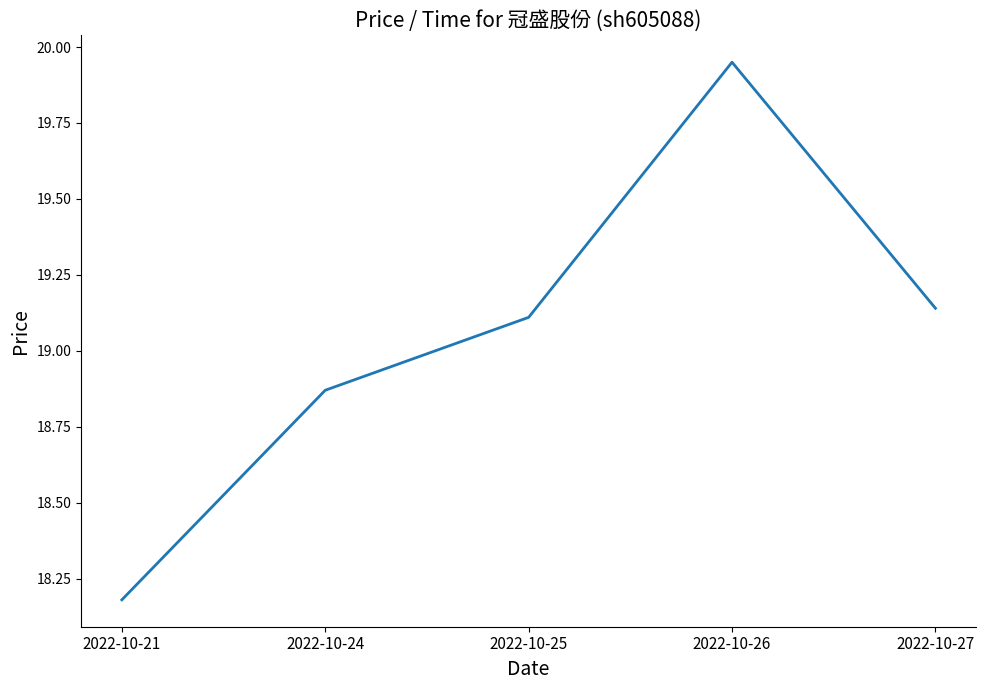

True or false: the data shows 9.0 at 2022-10-21.

False